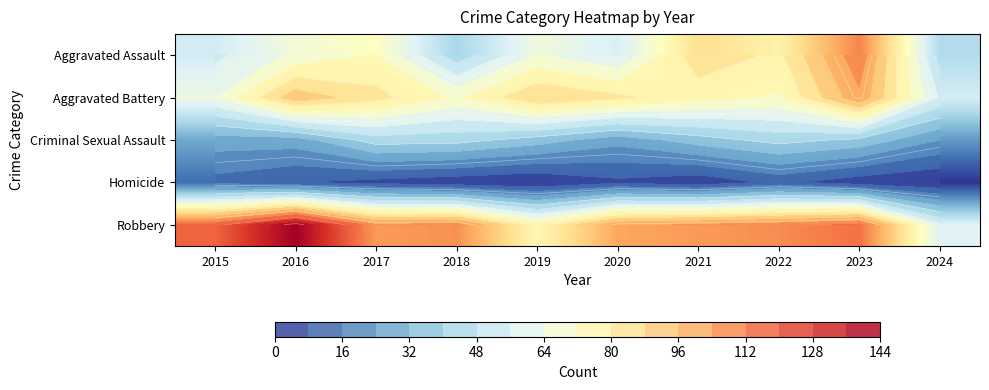

At which category does the chart reach its minimum across all series?

2019